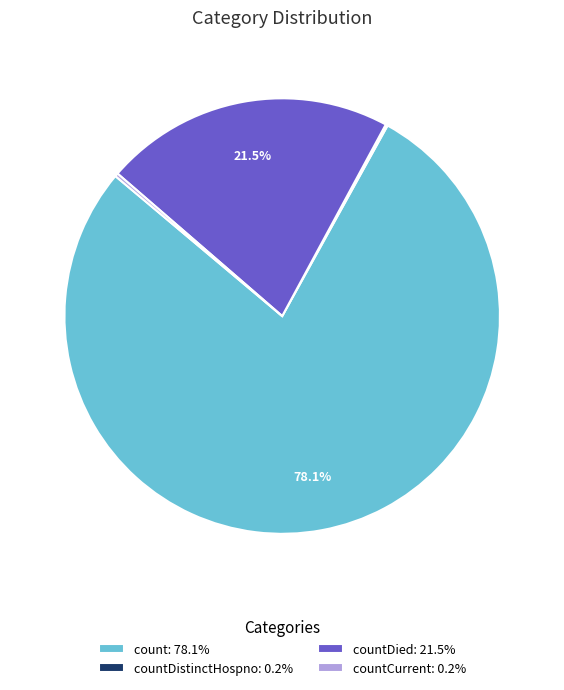

Between count: 78.1% and countDied: 21.5%, which is larger?

count: 78.1%